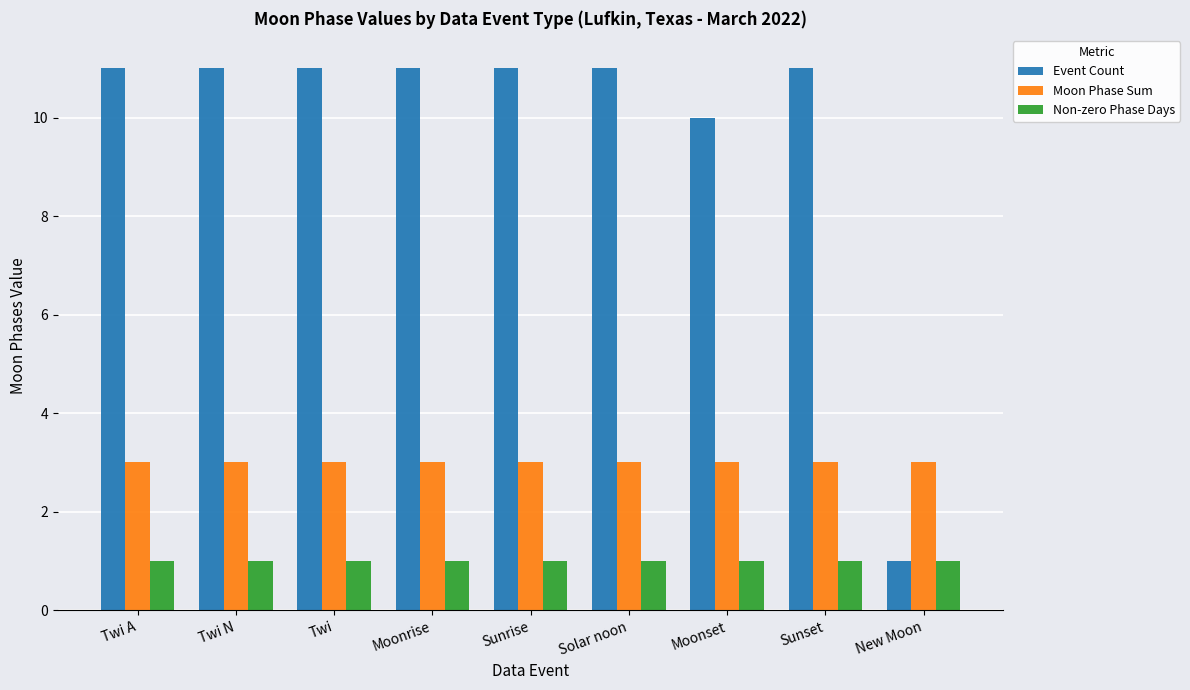

How many groups of bars are there?

9